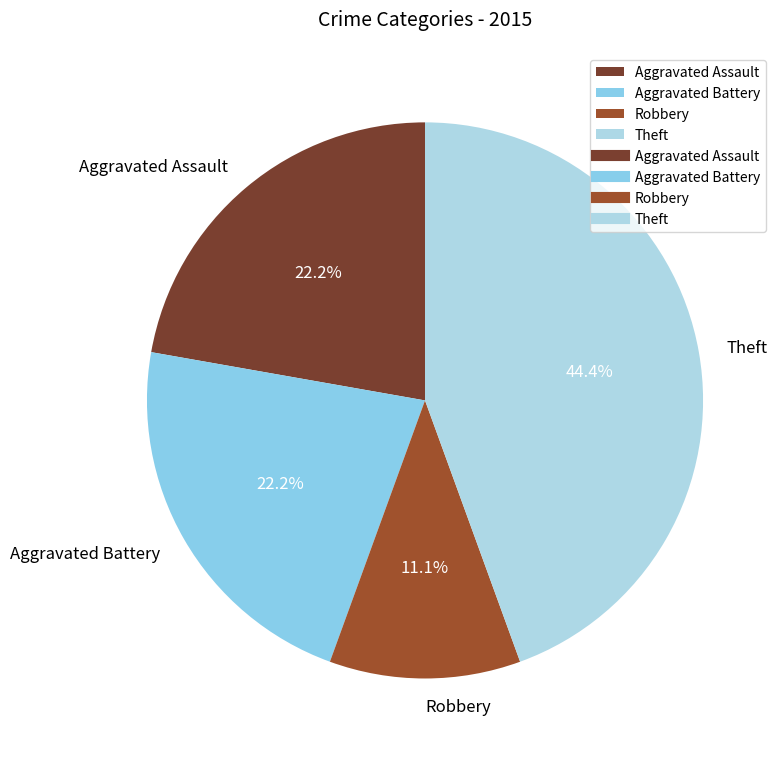

What portion of the pie excludes Aggravated Battery?

77.8%